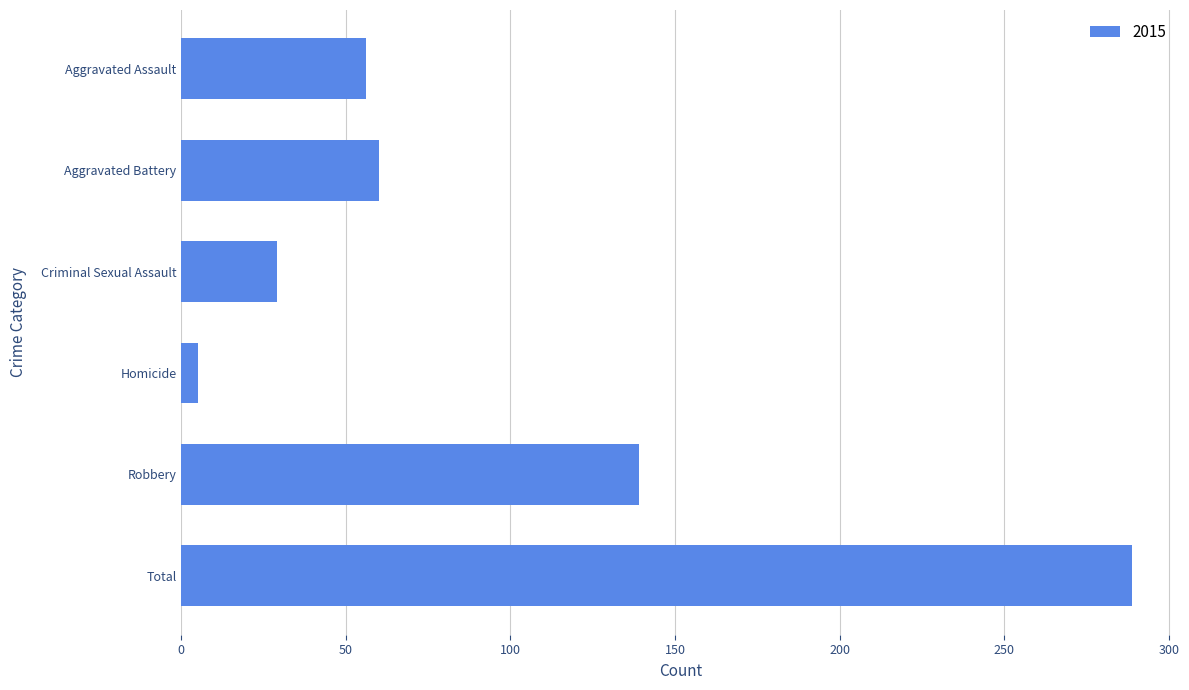

Read the value at Aggravated Battery, to the nearest 10.

60